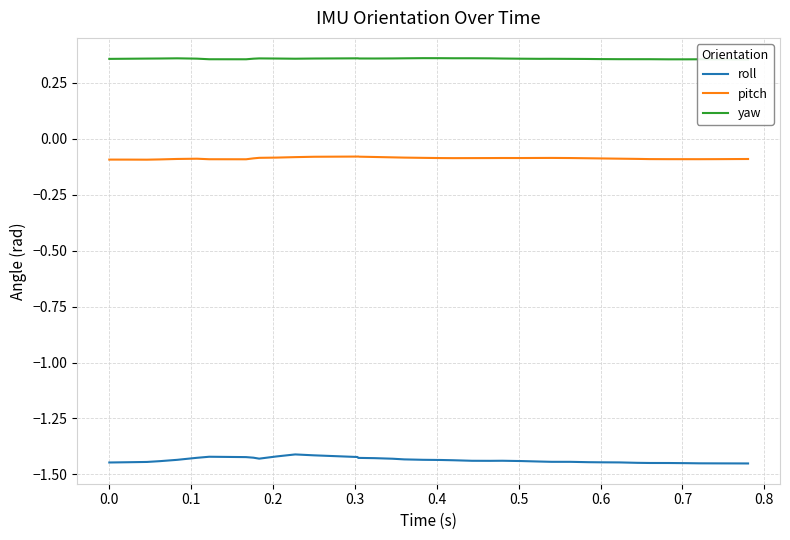

True or false: pitch and yaw cross at least once.

False